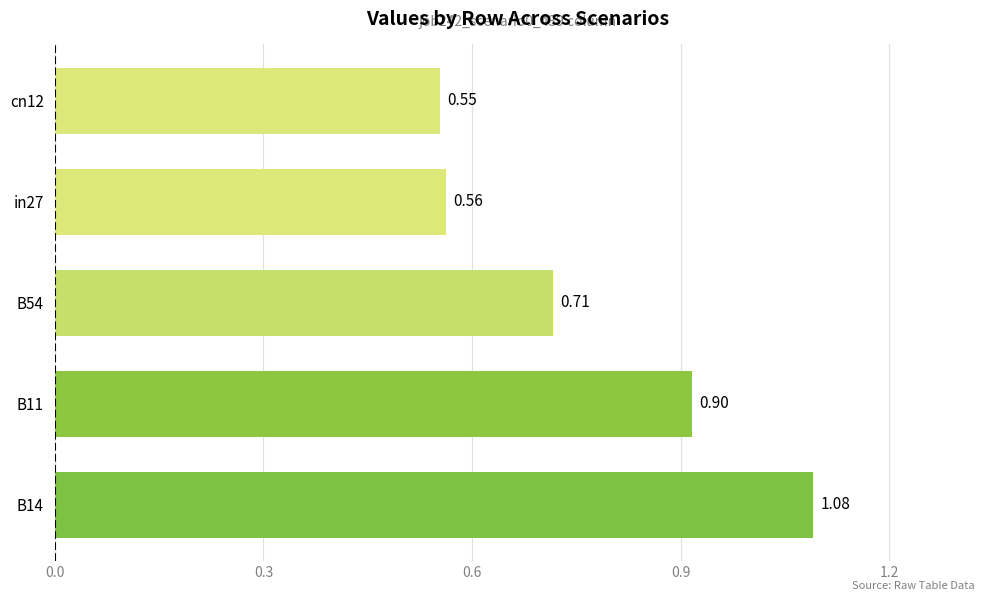

Are the bars horizontal?

Yes